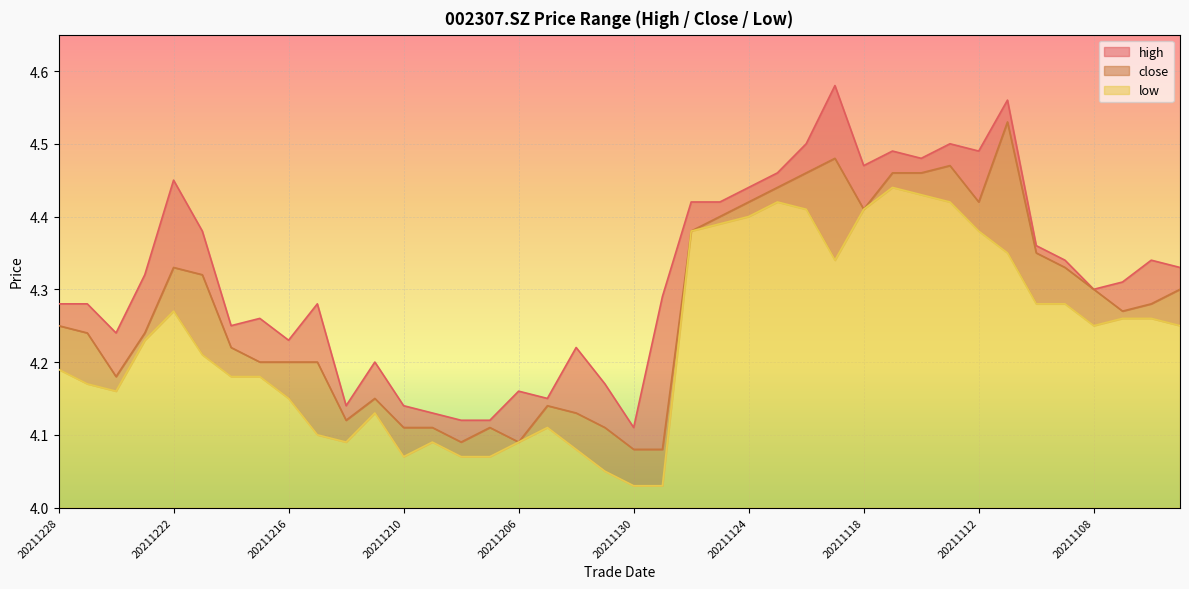

What is the value of the high point at the 13th from the left?

4.1